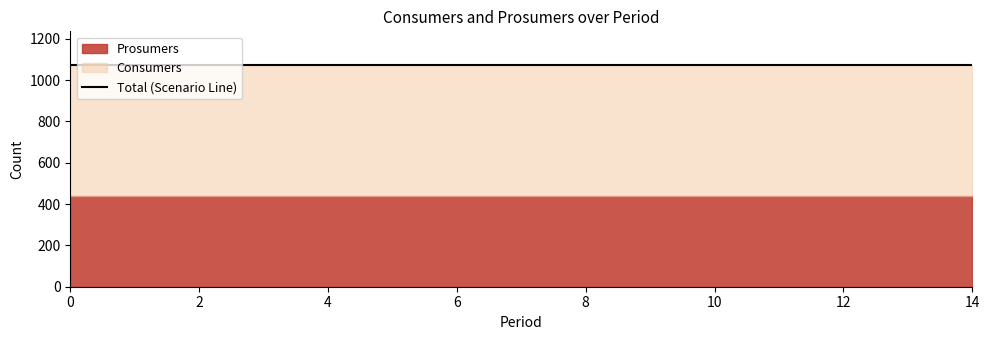

List the labels in order of Prosumers value, smallest first.

0, 1, 2, 3, 4, 5, 6, 7, 8, 9, 10, 11, 12, 13, 14